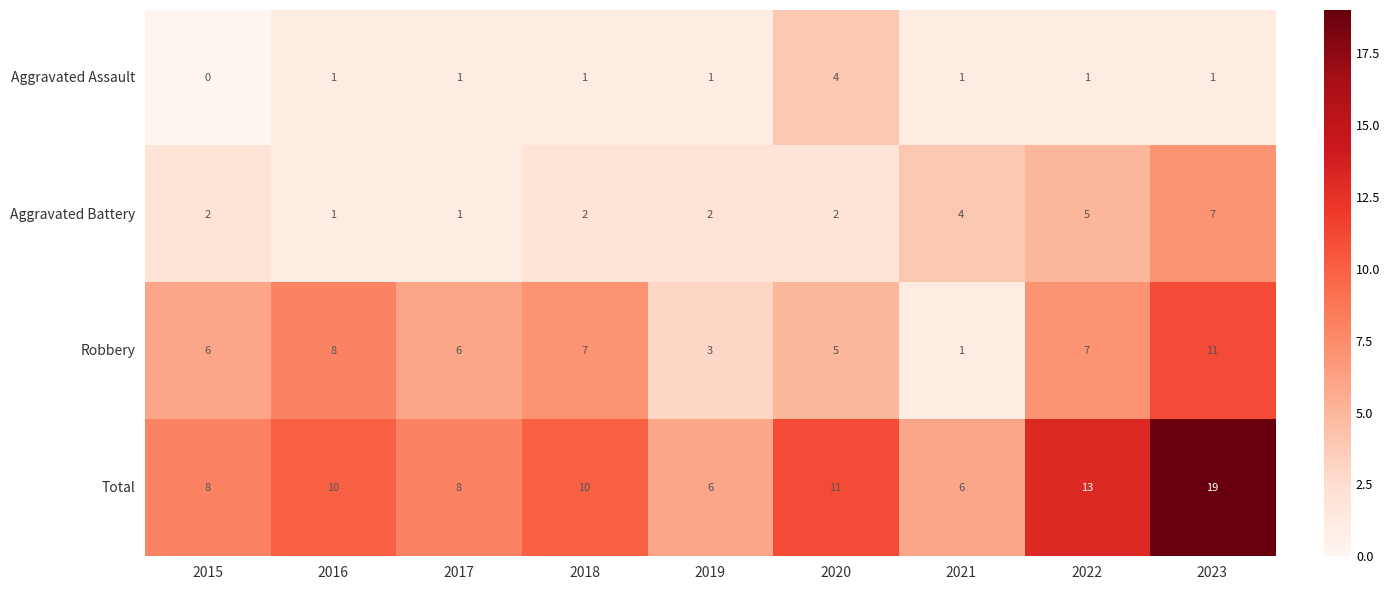

At how many categories does at least one series exceed 4?

9